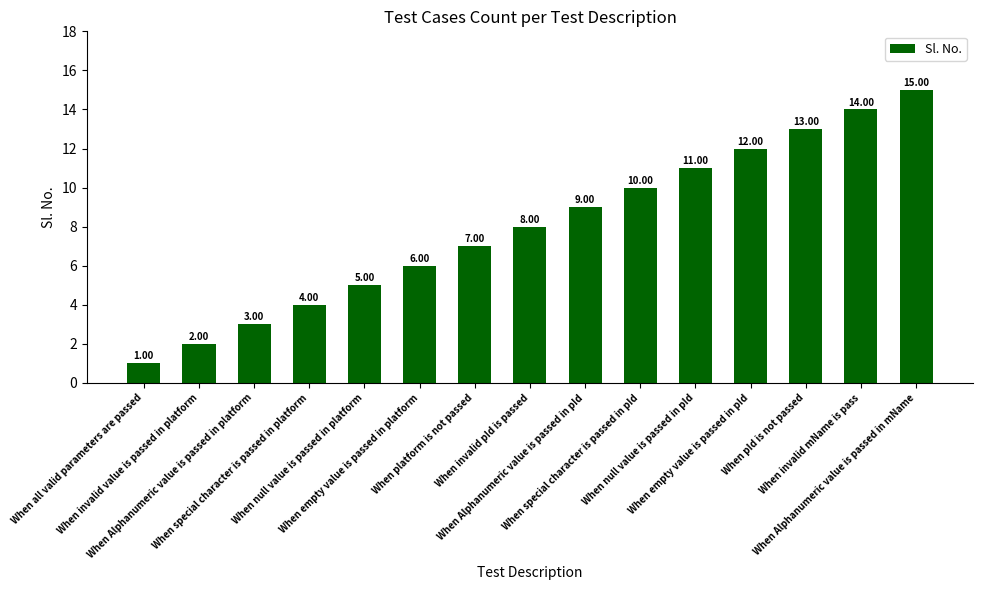

Reading left to right, what are all the values shown in this chart?

1	2	3	4	5	6	7	8	9	10	11	12	13	14	15